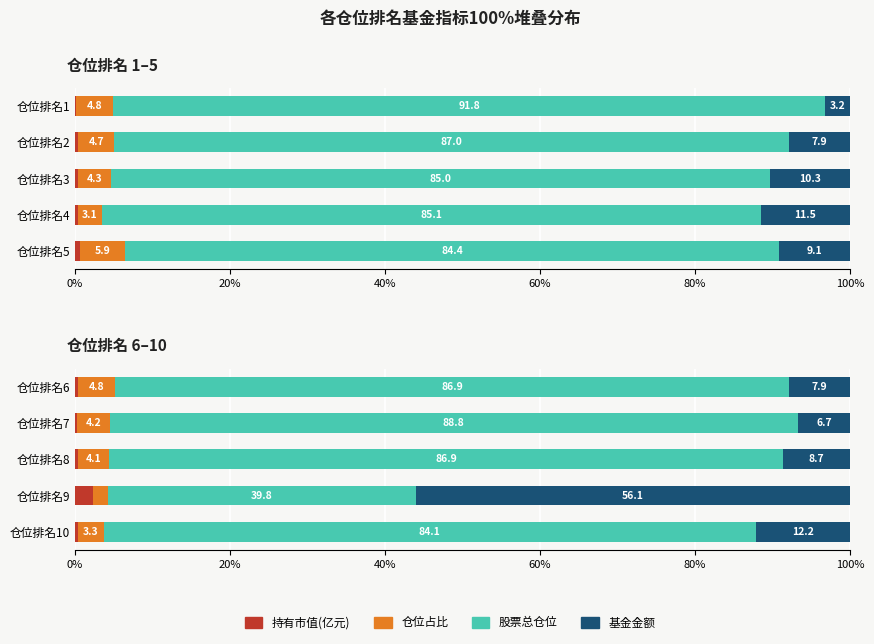

The value of 基金金额 at 仓位排名7 is 11.2. True or false?

False